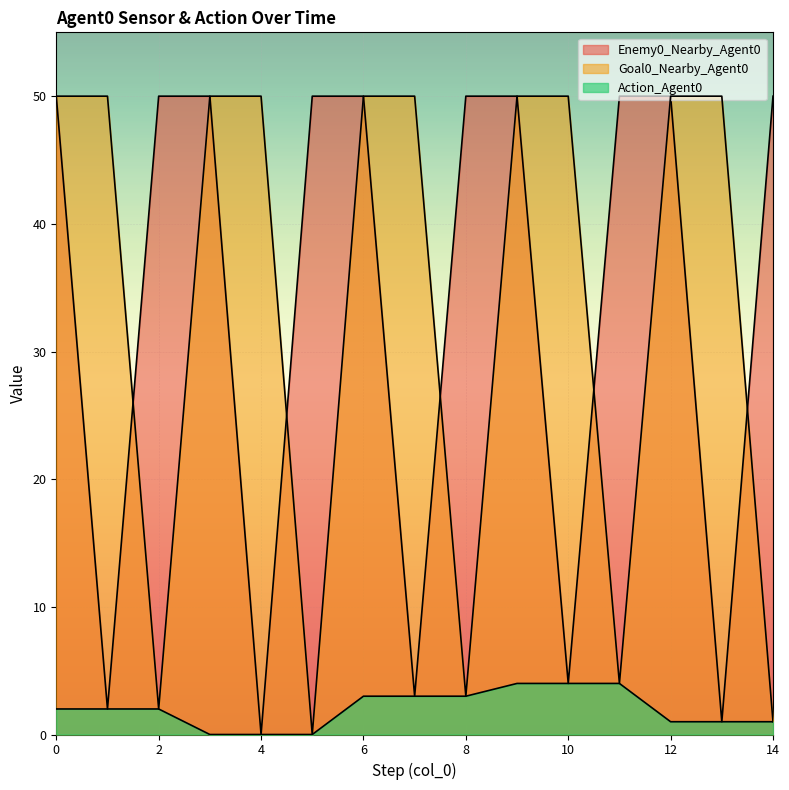

At 6, list the series in order from smallest to largest.

Action_Agent0, Enemy0_Nearby_Agent0, Goal0_Nearby_Agent0